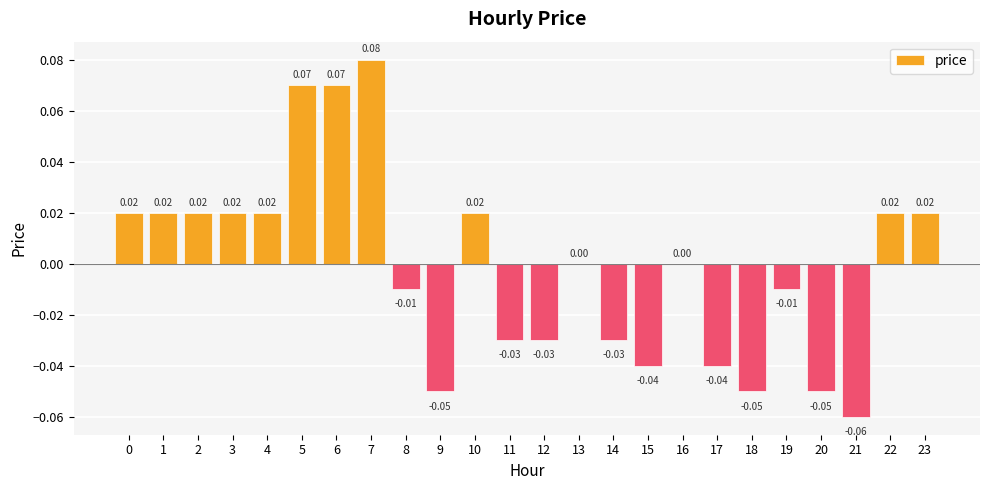

How many data points does each series have?

24